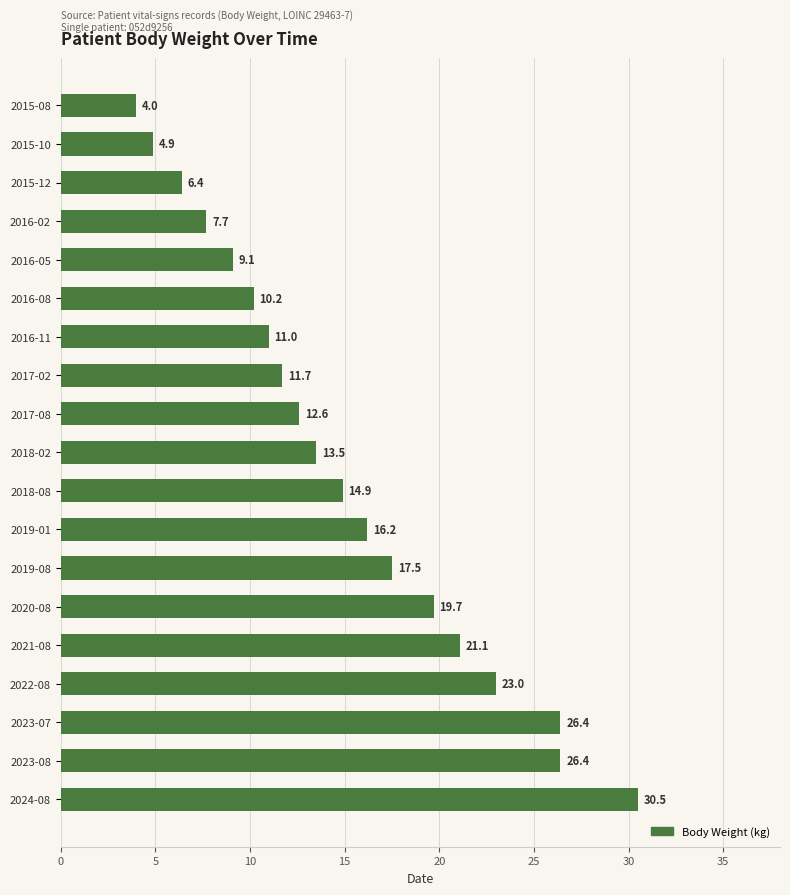

What is the label of the 2nd bar from the top?

2015-10